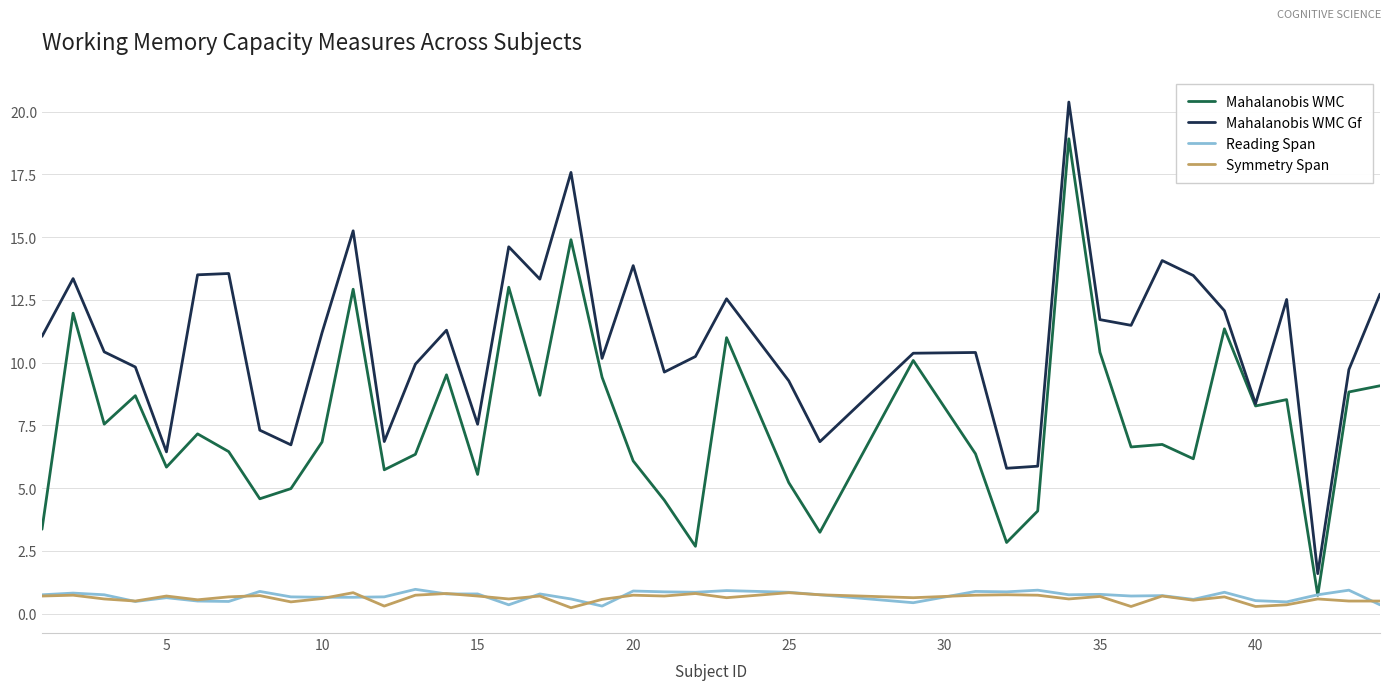

What is the lowest value of the Mahalanobis WMC Gf series?

1.6